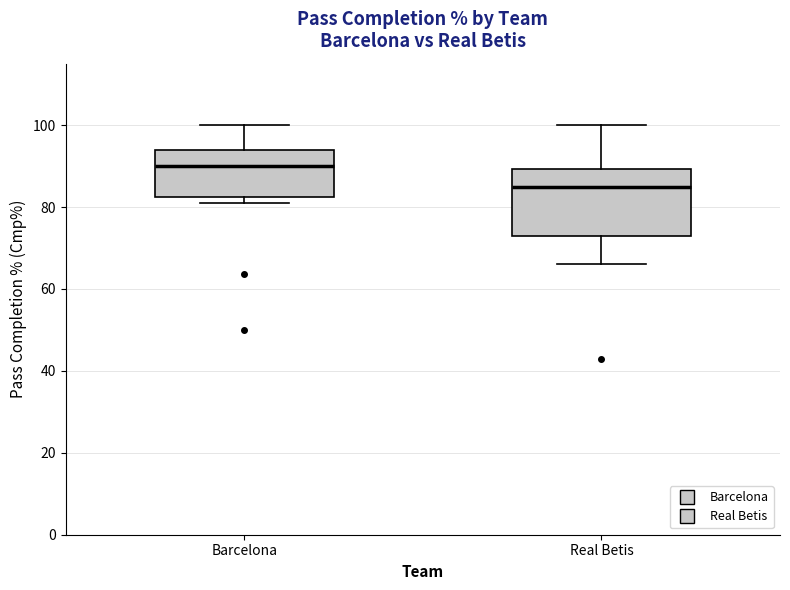

Which box is the tallest, from its lower edge to its upper edge?

Real Betis